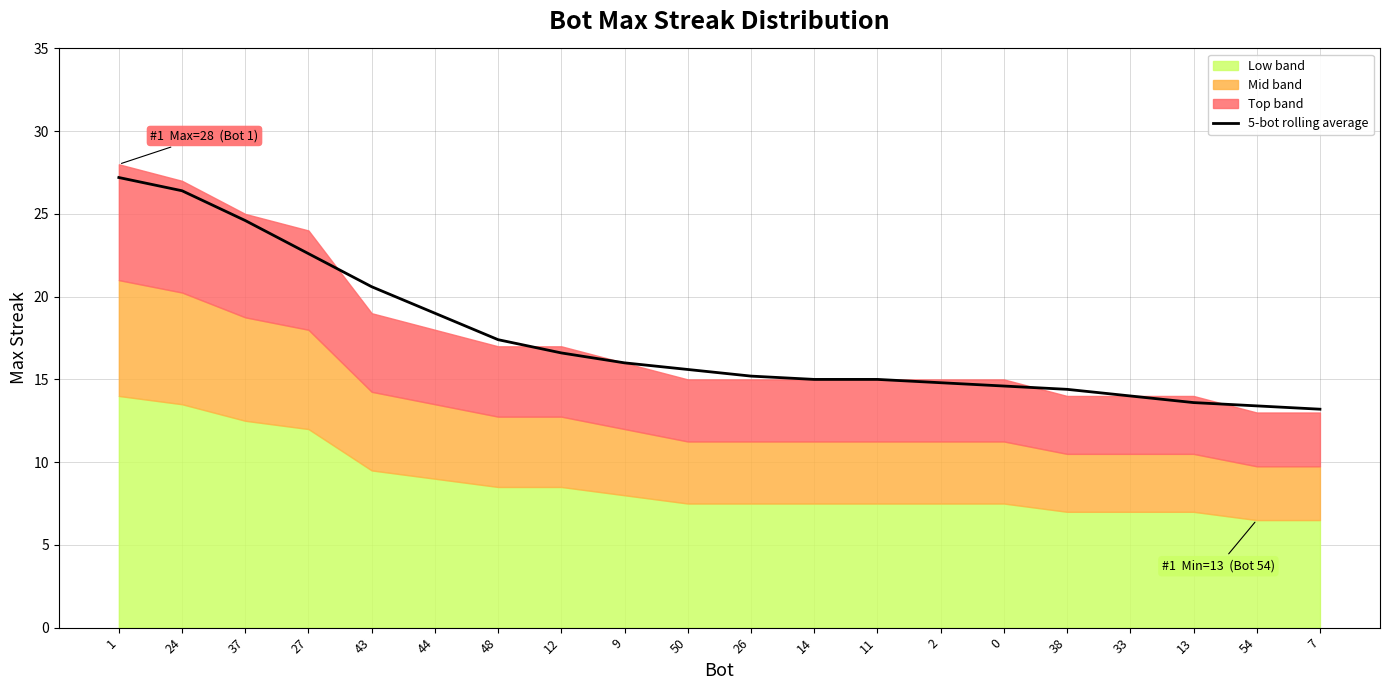

What is the smallest value displayed?

13.2